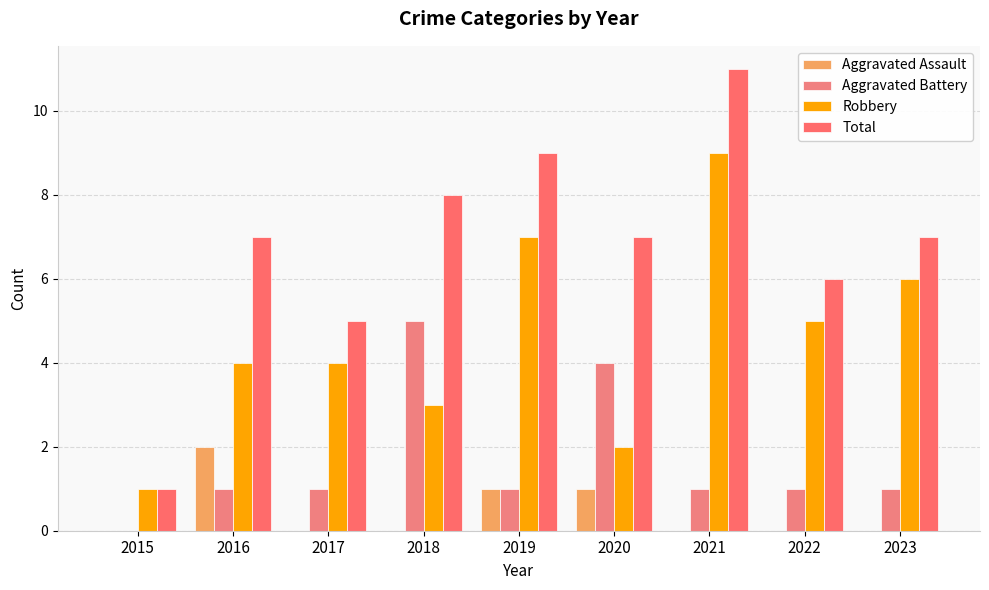

The value of Robbery at 2019 is 7. True or false?

True